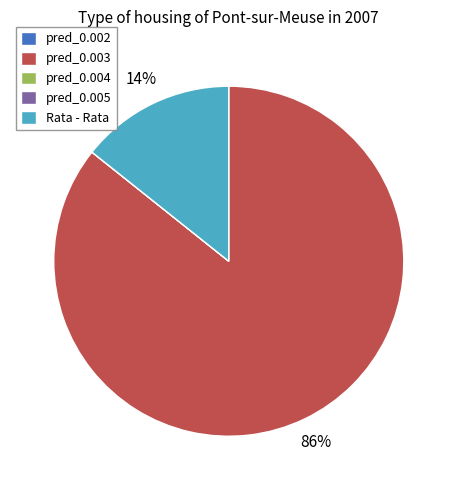

To the nearest percent, what percentage of the pie is Rata - Rata?

14%